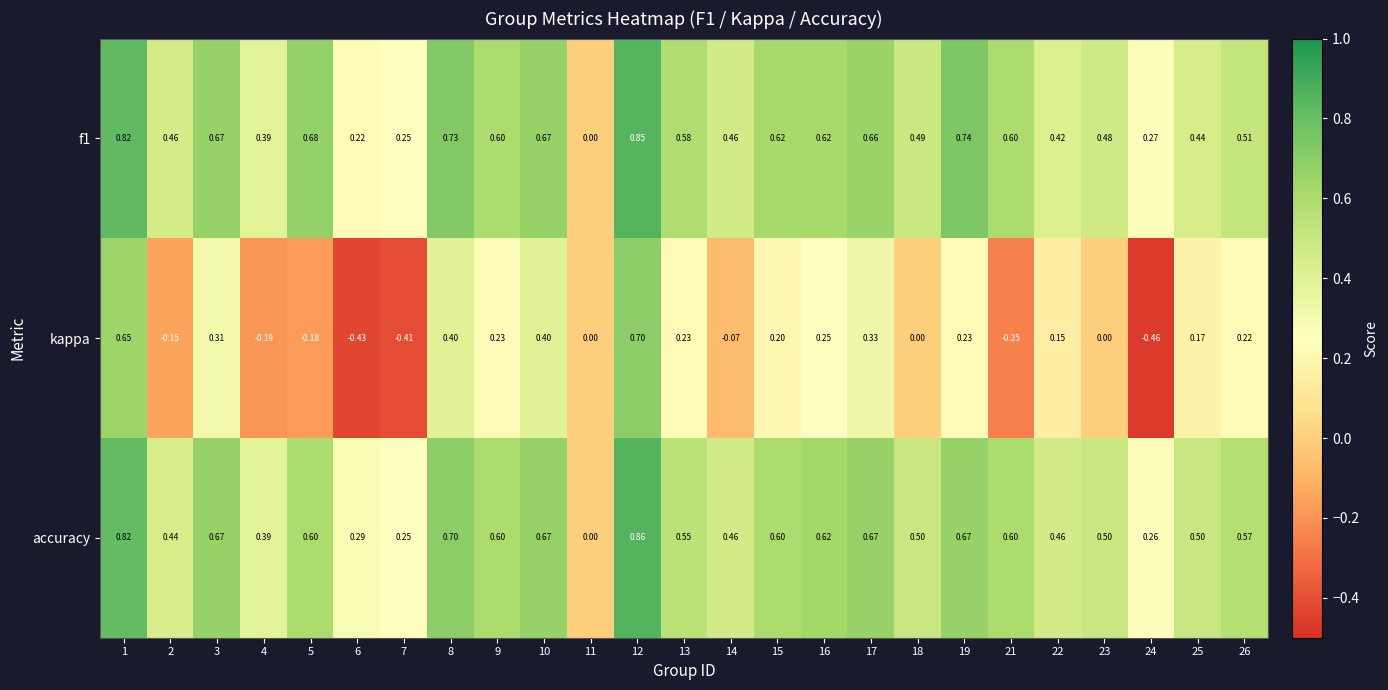

Which series has the largest total across all categories?

accuracy